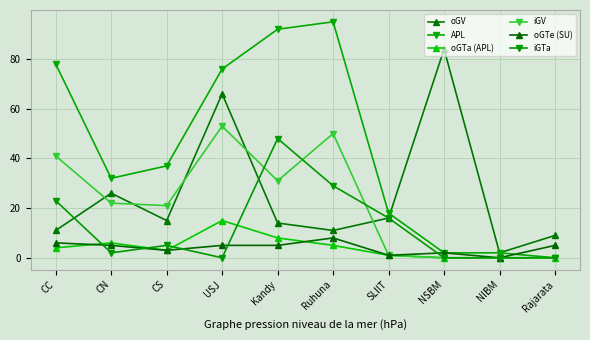

How many data points in oGTa (APL) are less than 4?

5